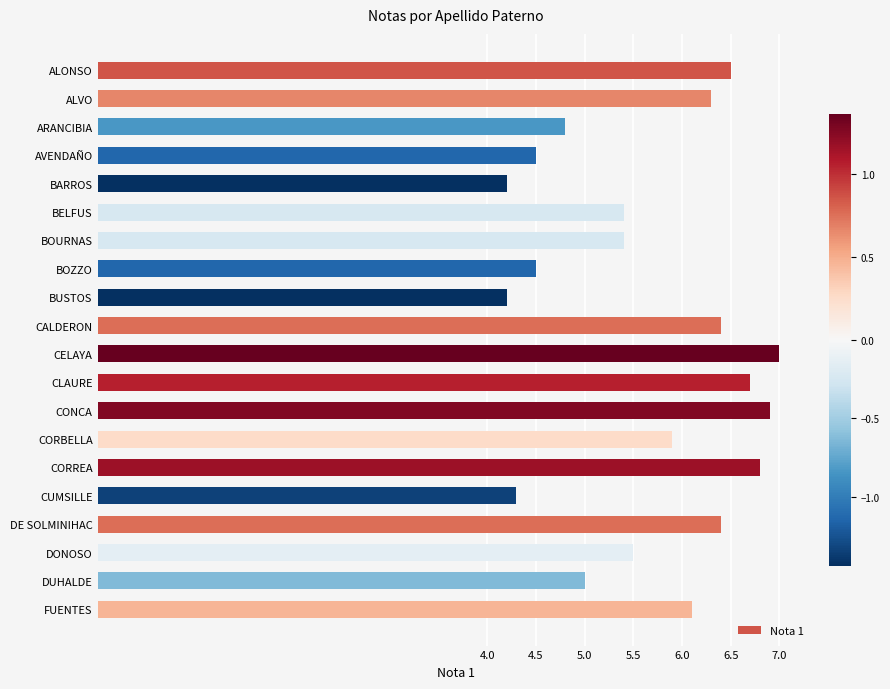

What is the difference between the maximum and minimum values?

2.8